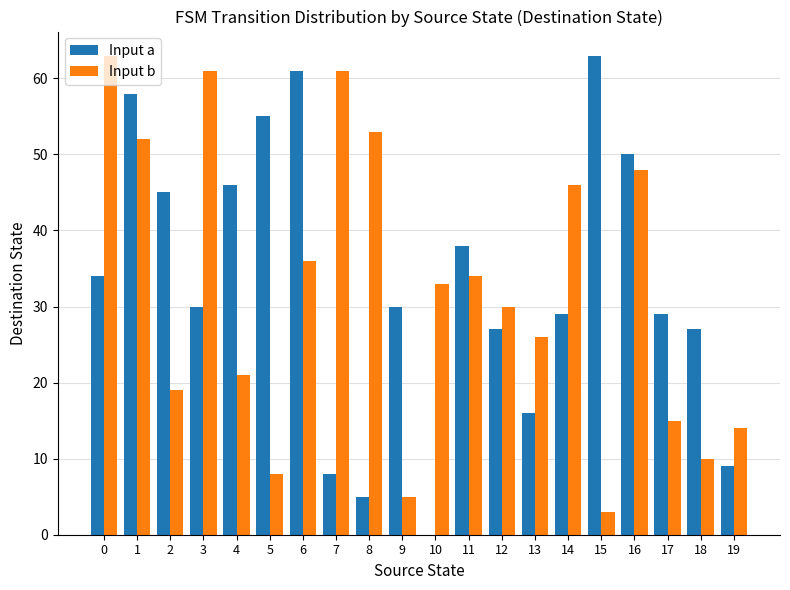

At which label does Input a reach its peak?

15